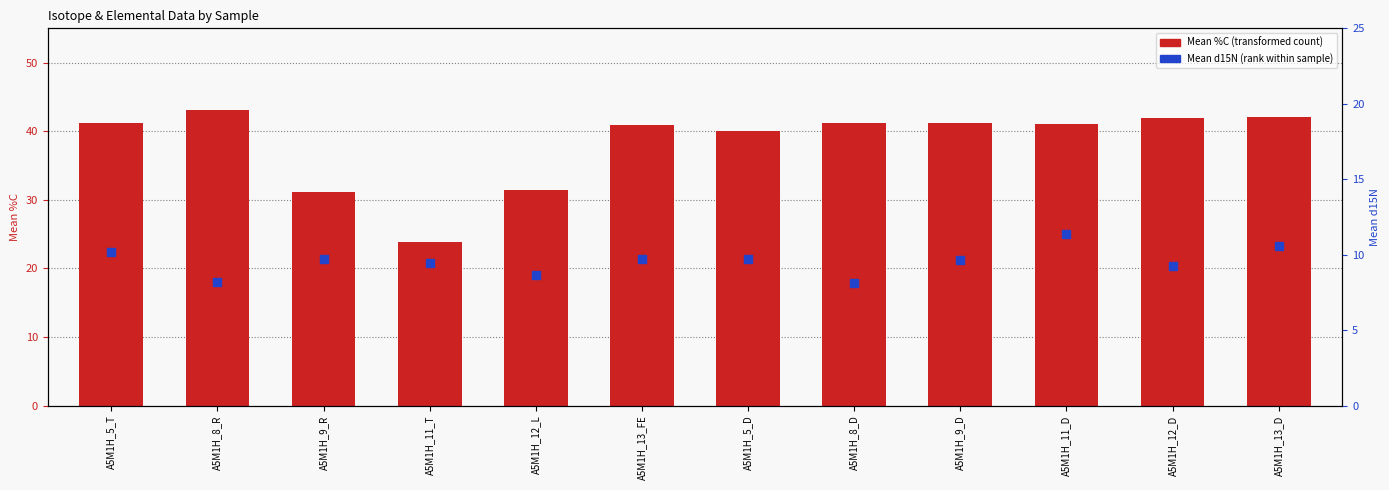

At how many categories does at least one series exceed 43?

1